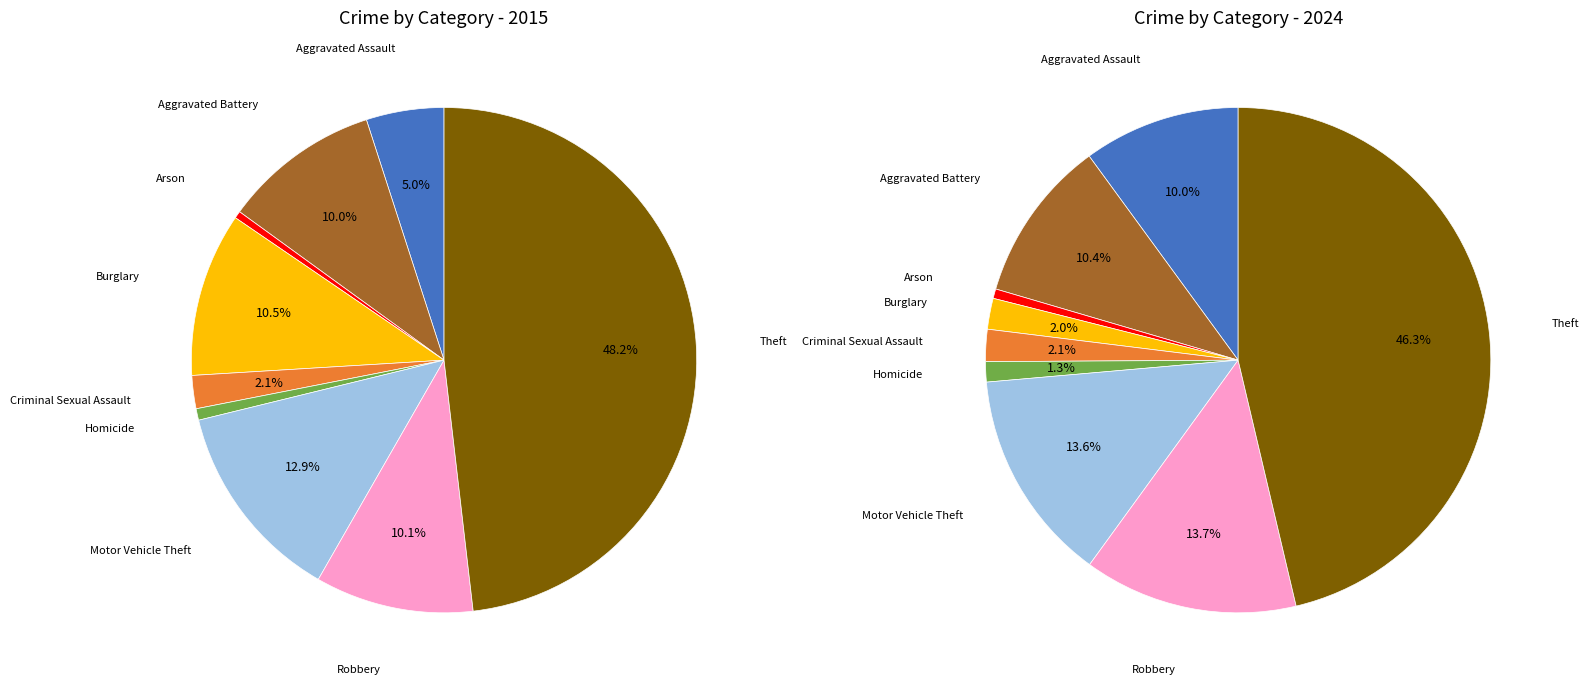

The 4 slice represents 1% of the pie. True or false?

False